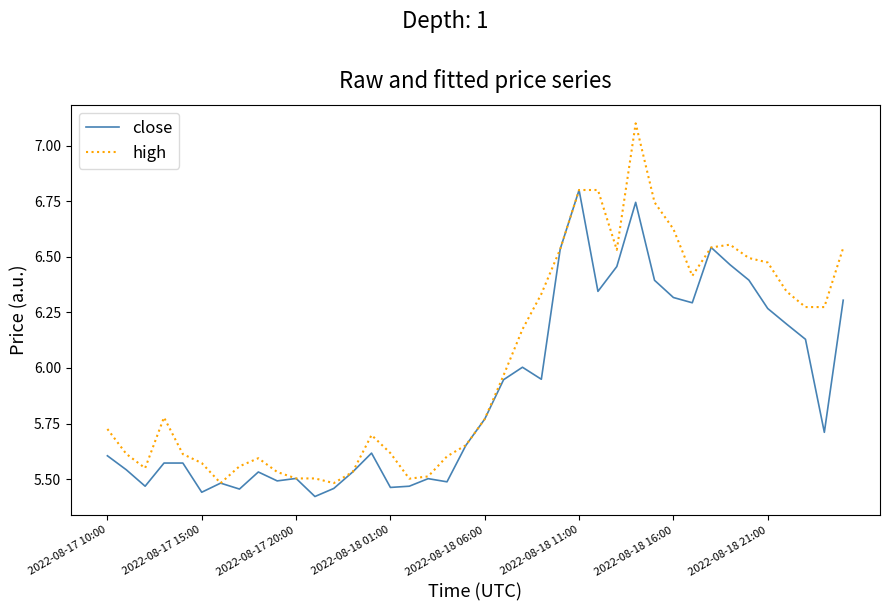

What are all the series names shown in the legend?

close, high